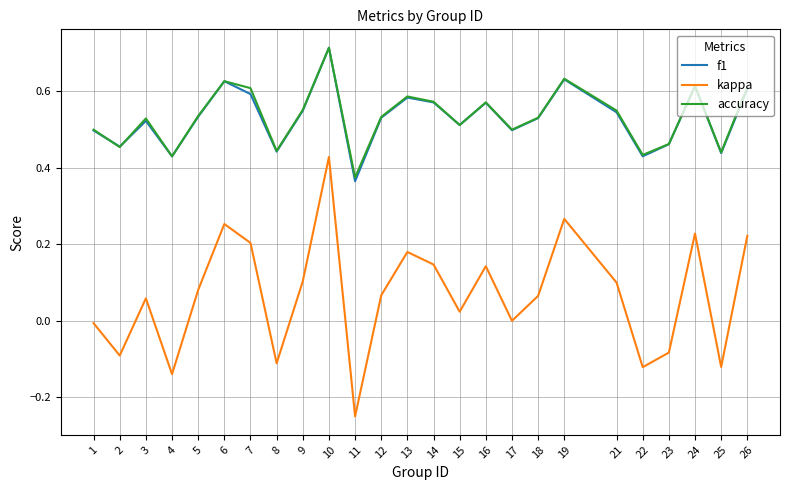

What are all the series names shown in the legend?

f1, kappa, accuracy